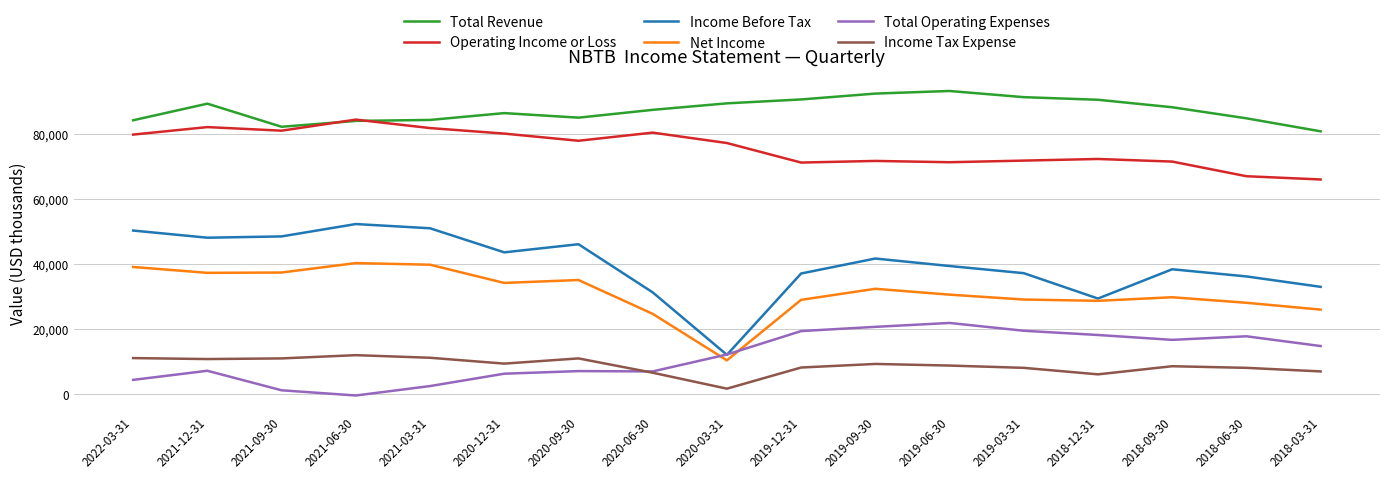

True or false: Income Tax Expense and Net Income cross at least once.

False